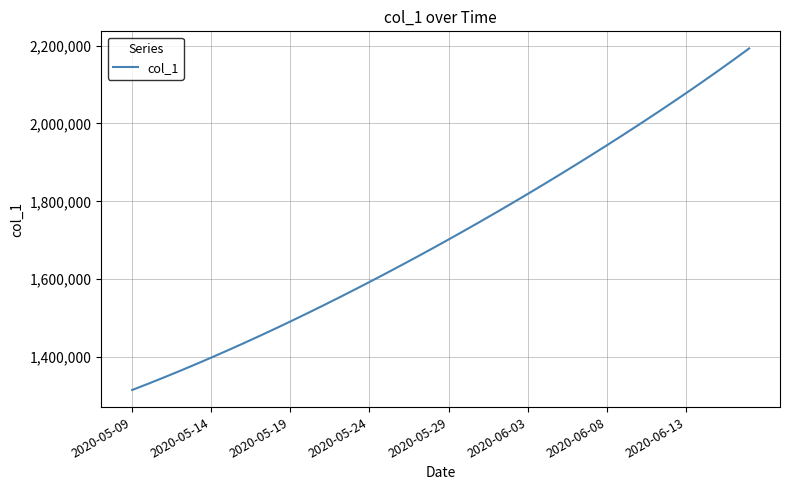

Does the chart display data point markers on the line(s)?

No